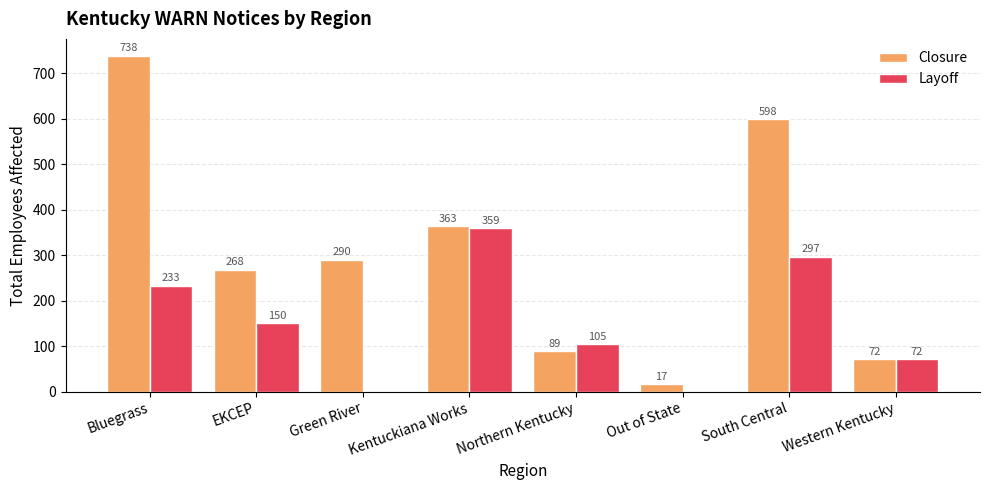

How many groups of bars are there?

8